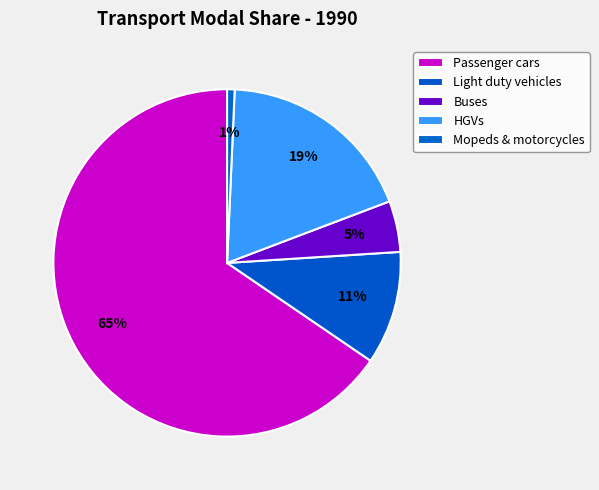

True or false: Buses accounts for 5% of the total.

True